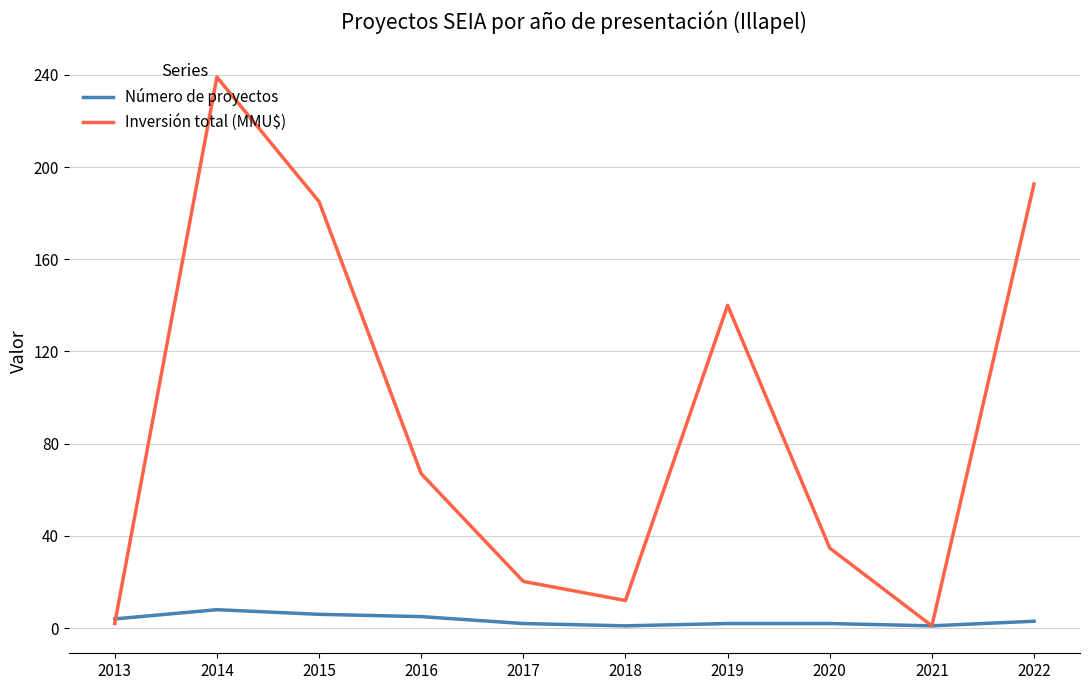

What is the total value across all series at 2014?

247.0